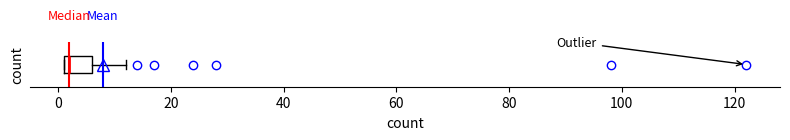

Transcribe this box plot: give where the median line is, the range the box spans, and where the two whiskers end, as read against the x-axis. The values are not printed on the chart, so give them approximately, as read against the axis.

median 2 (just right of the box's left edge), box 2 to 6, whiskers 2 to 12